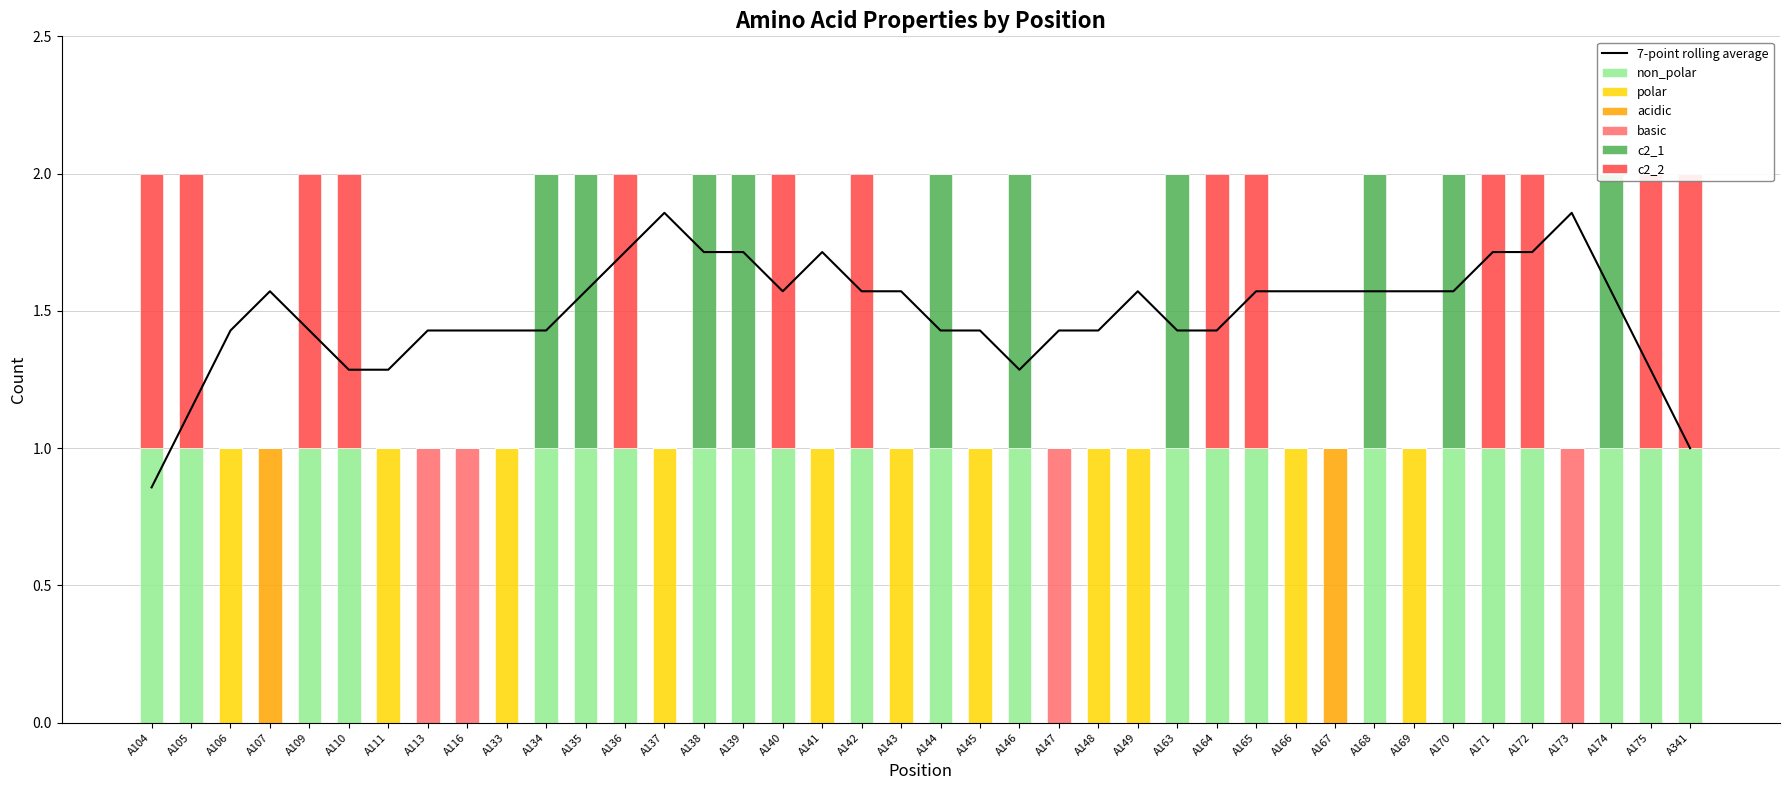

How many groups of bars are there?

40